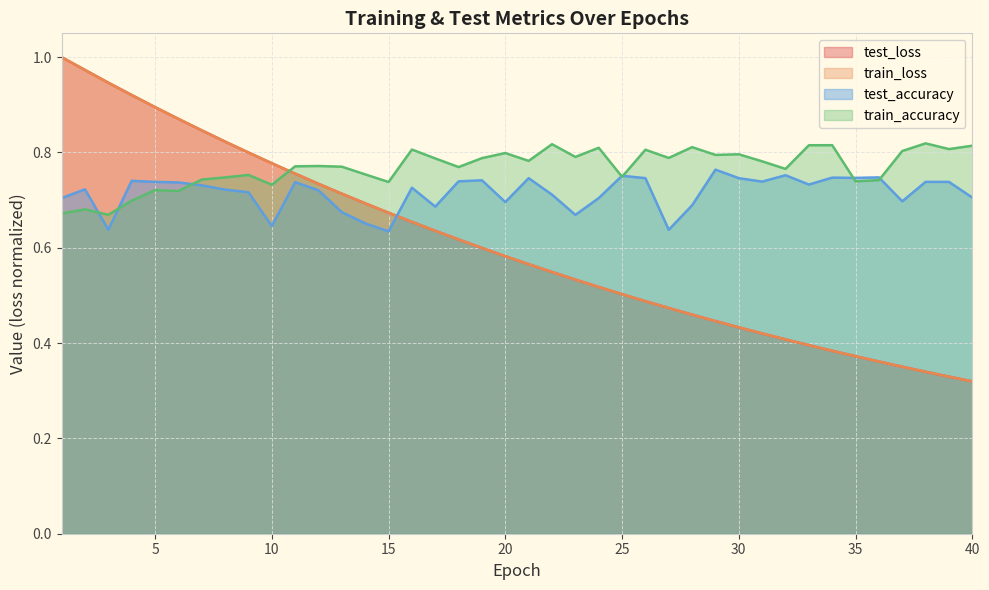

True or false: test_loss and test_accuracy cross at least once.

True